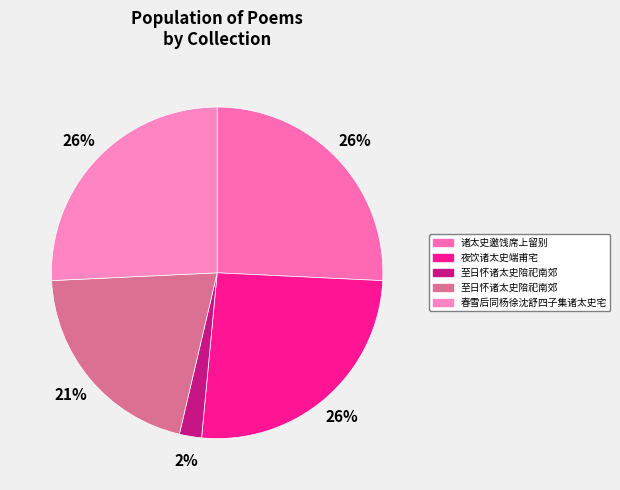

Which slice is the smallest?

至日怀诸太史陪祀南郊